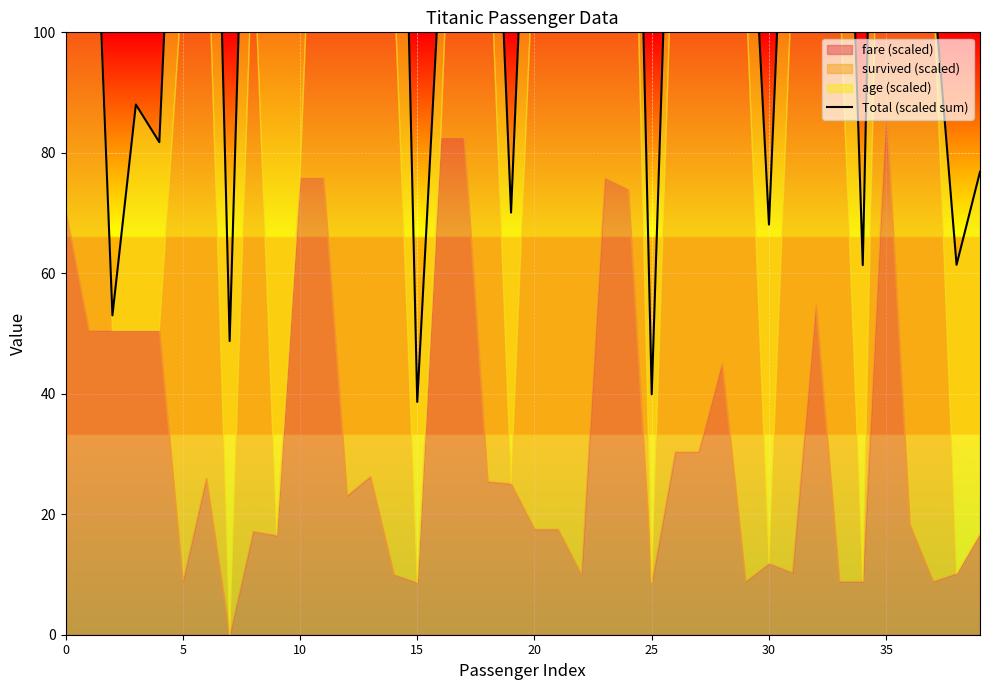

What is the maximum value shown in the chart?

245.0